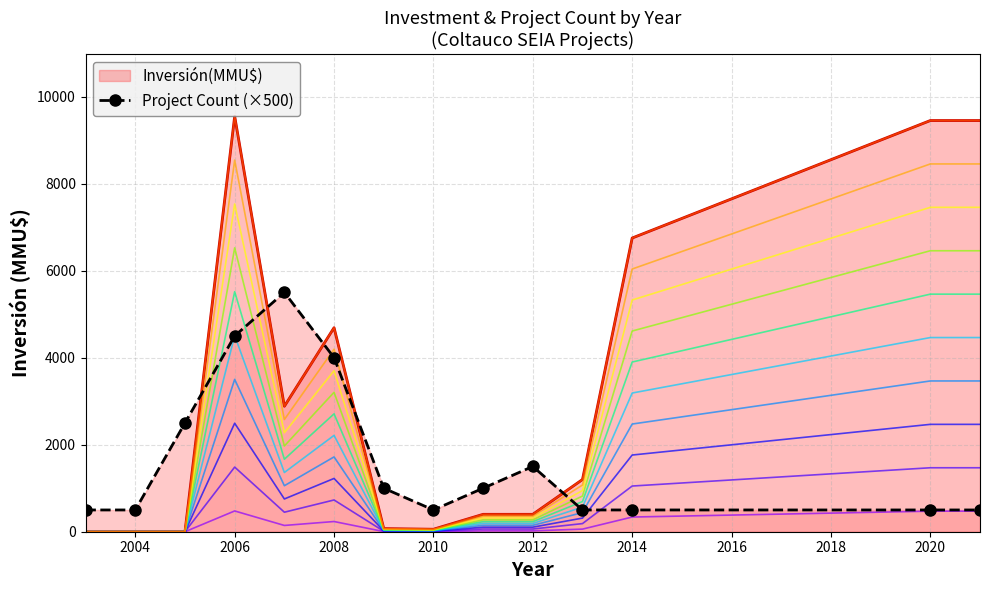

After their last crossing, which series has the higher values: Project Count (×500) or Inversión(MMU$)?

Inversión(MMU$)